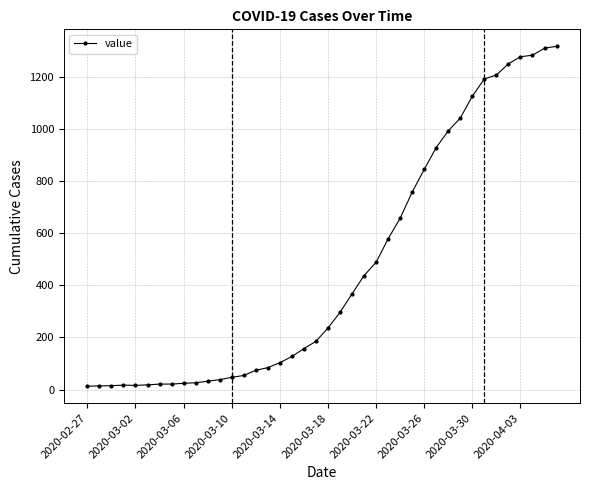

What is the greatest value displayed?

1316